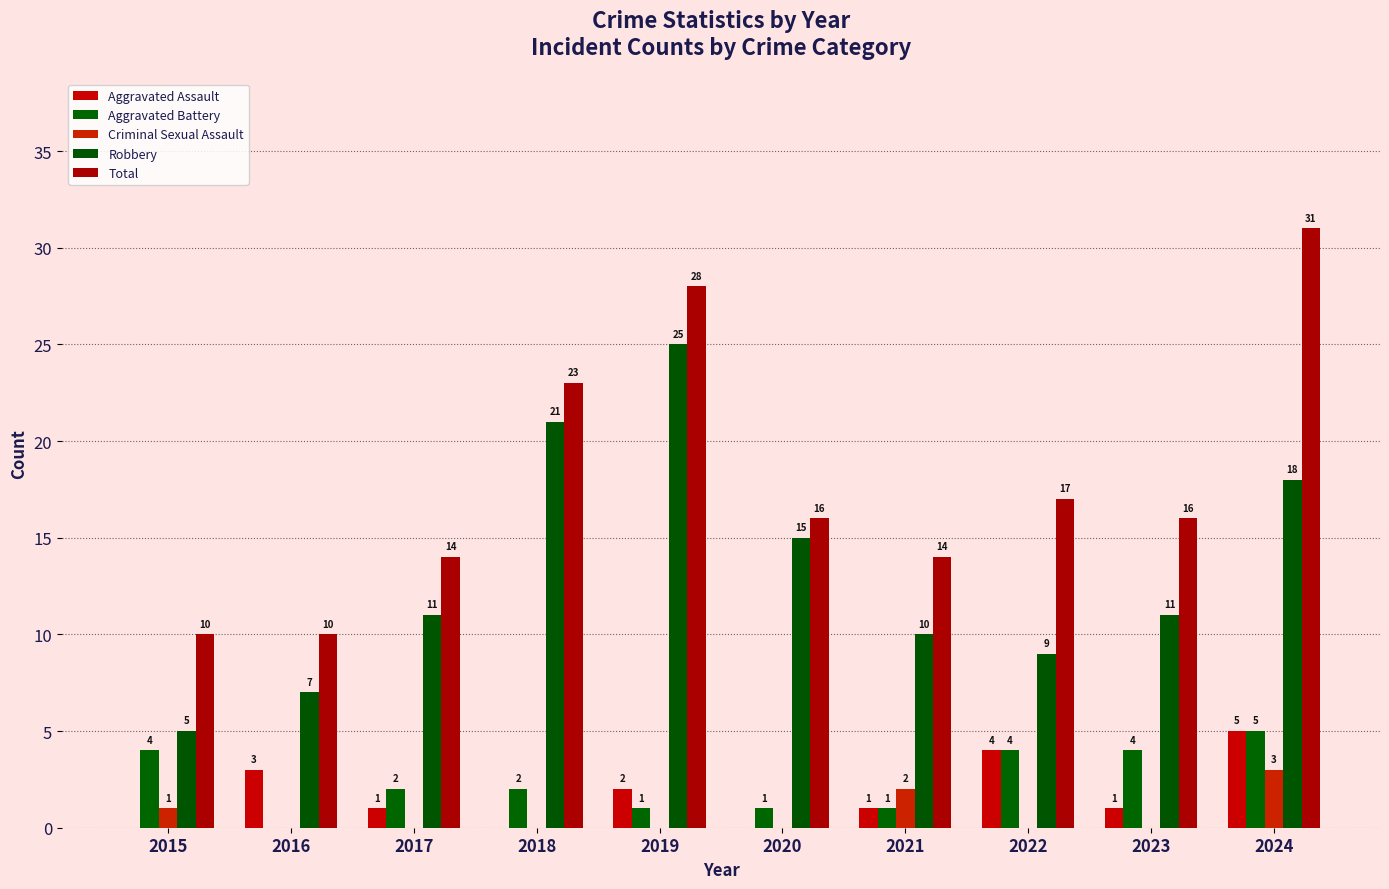

The value of Total at 2017 is 14. True or false?

True